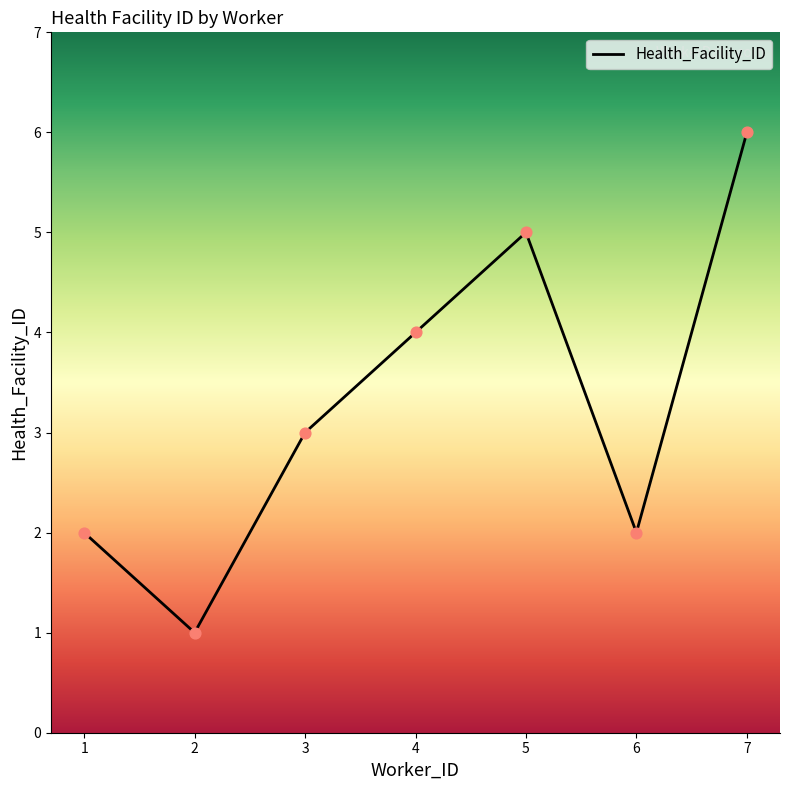

Approximately how many times larger is the value at 6 compared to 5?

0.4